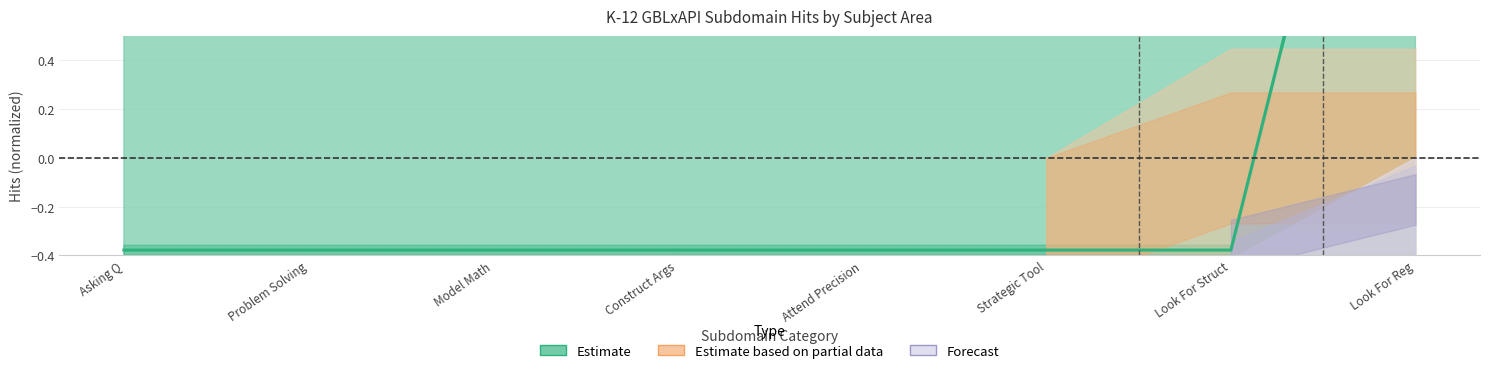

Which has a higher value, Look For Reg or Problem Solving?

Look For Reg